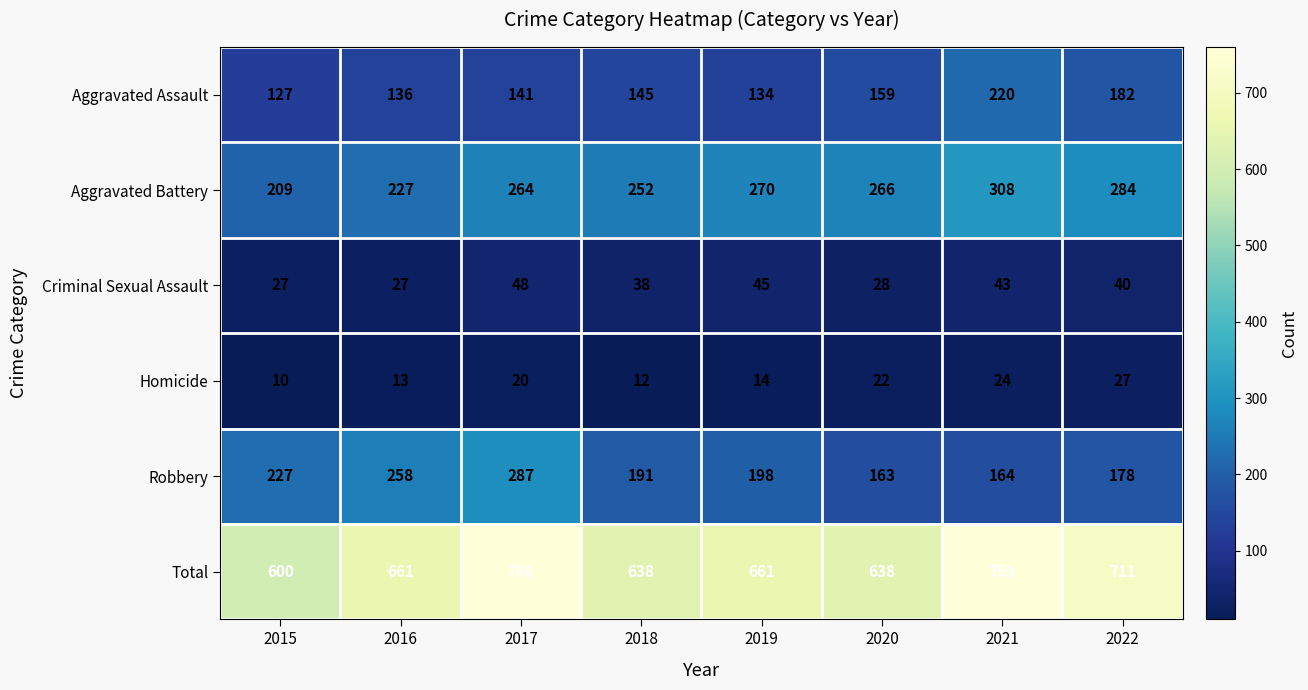

What is the minimum value shown in the chart?

10